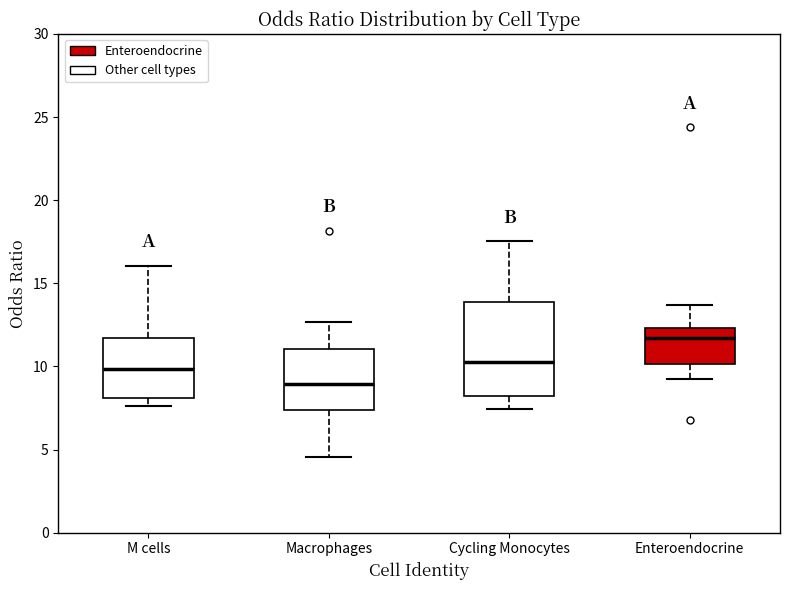

Where does the median line of the box for Enteroendocrine sit on the y-axis? The values are not printed on the chart, so give them approximately, as read against the axis.

11.5